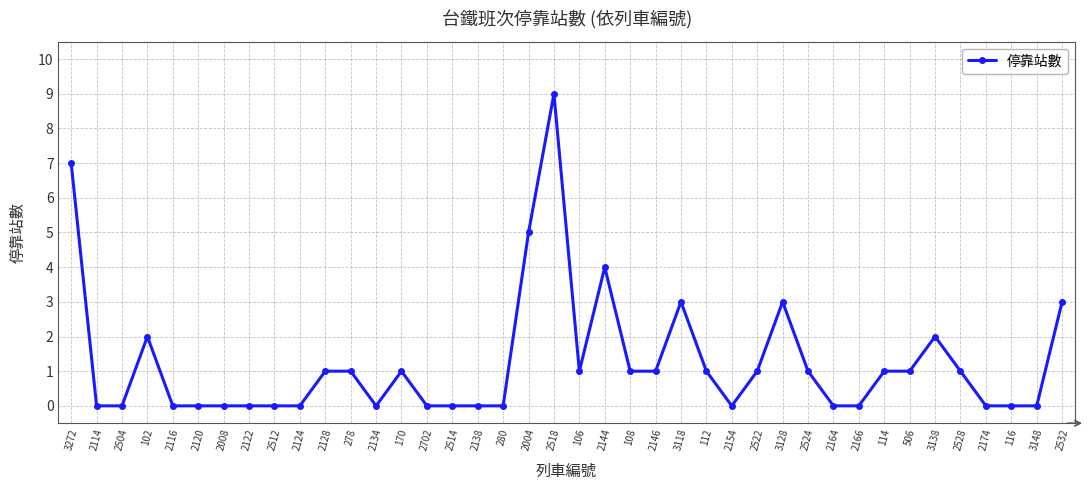

At which category does the data reach its first local peak?

102